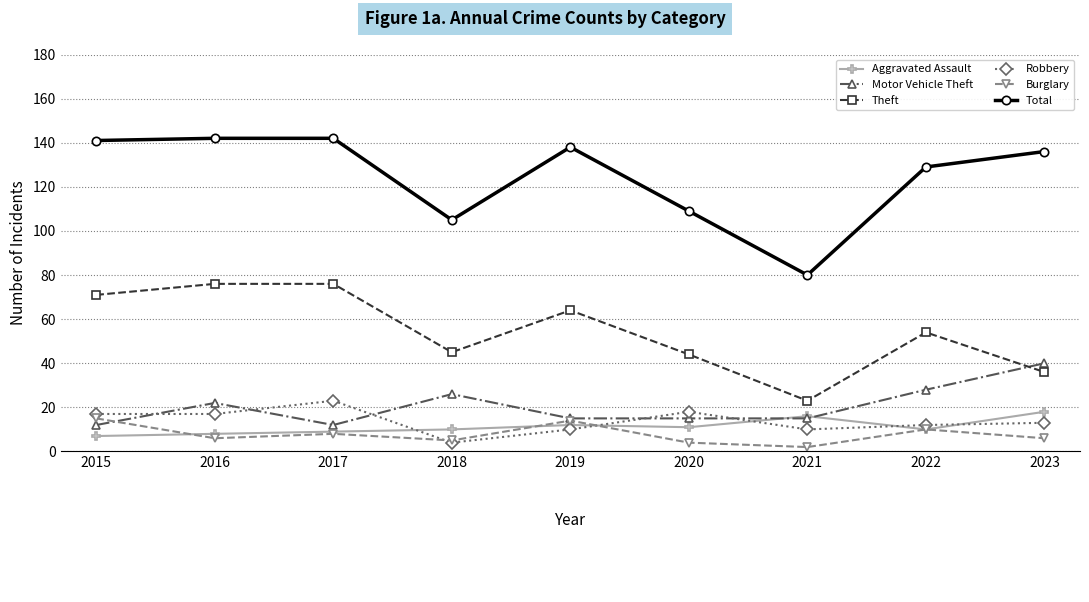

What is the total value across all series at 2015?

263